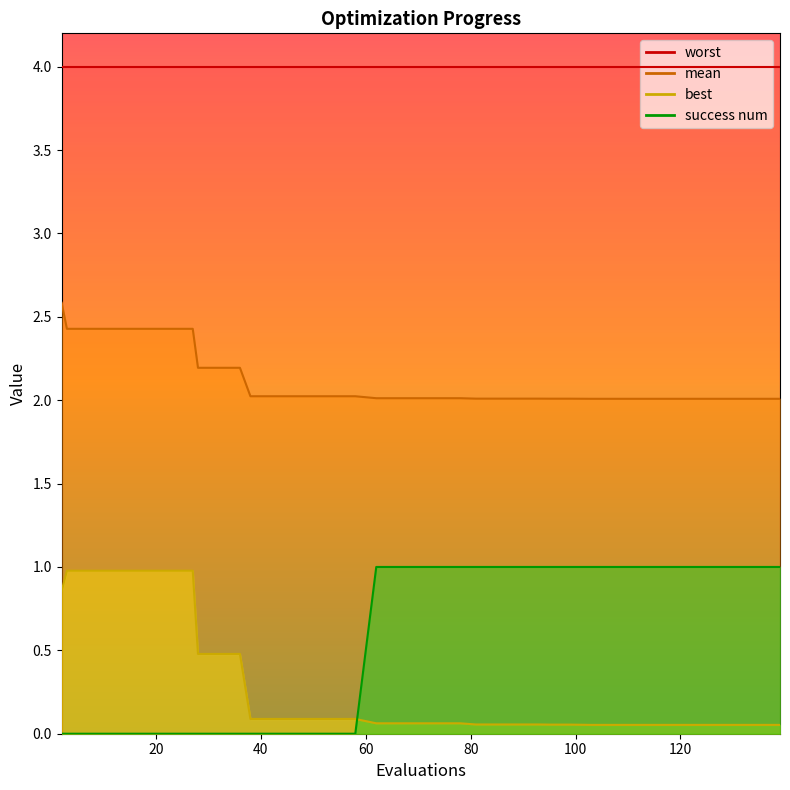

The value of success num at 38 is 1.4. True or false?

False